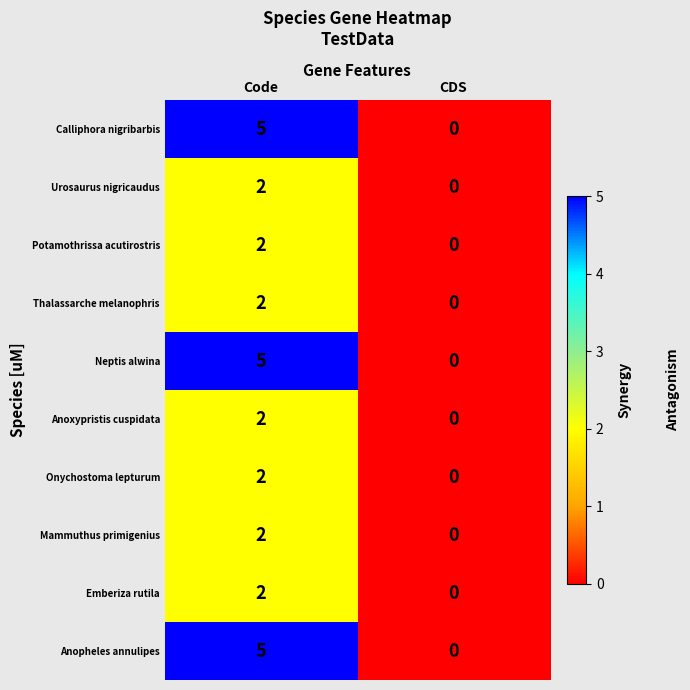

At which label does Mammuthus primigenius reach its peak?

Code